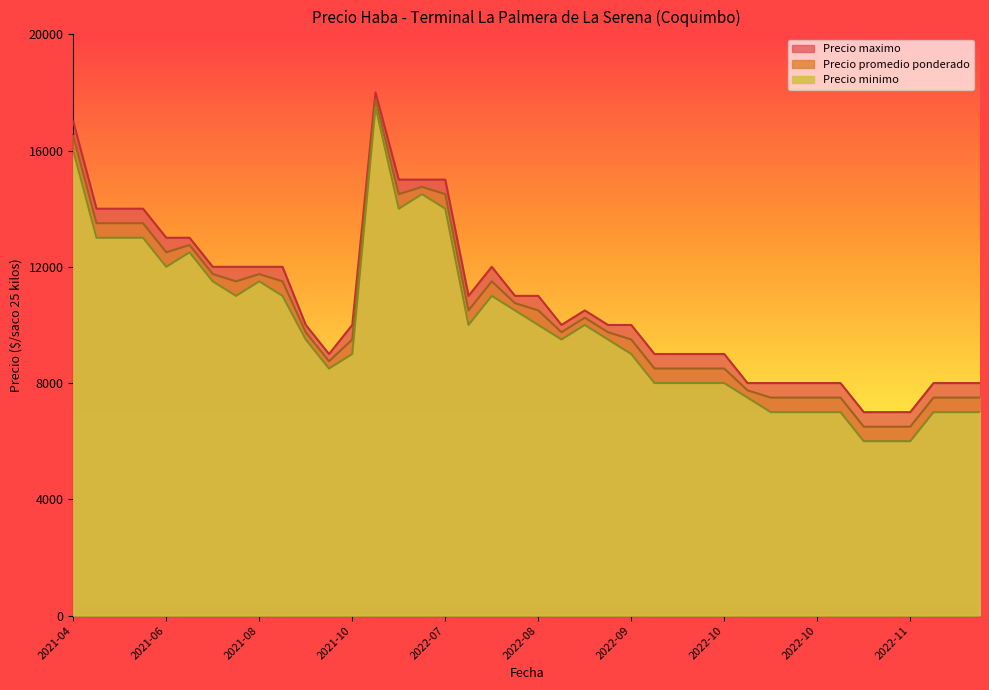

Read the Precio promedio ponderado value at 2022-11-18, to the nearest 50.

7500